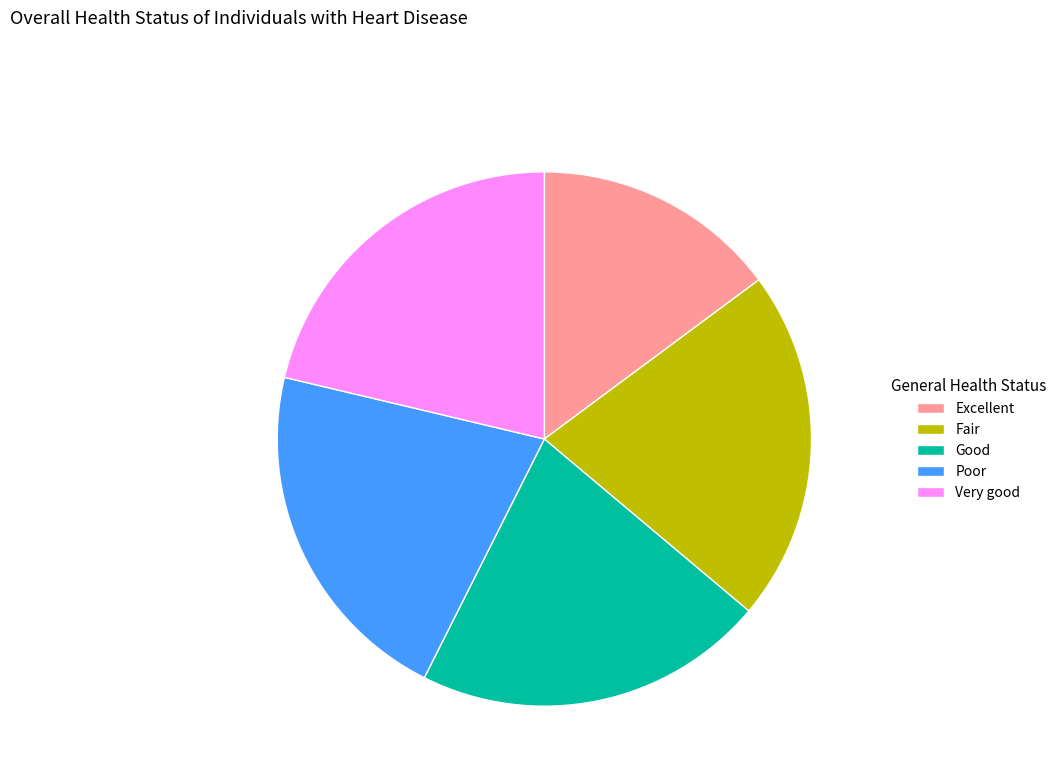

Which category has the smallest portion of the pie?

Excellent